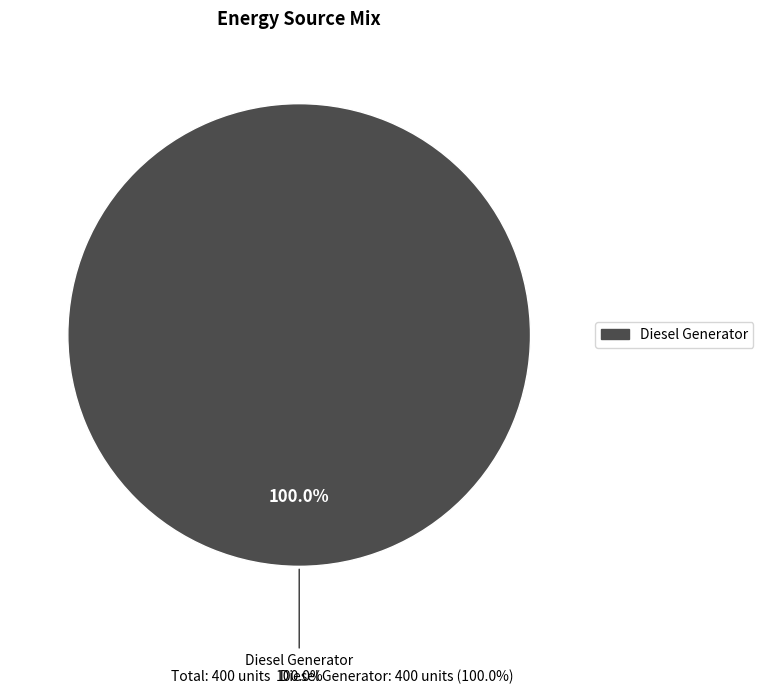

To the nearest percent, what portion does Diesel Generator represent?

100%